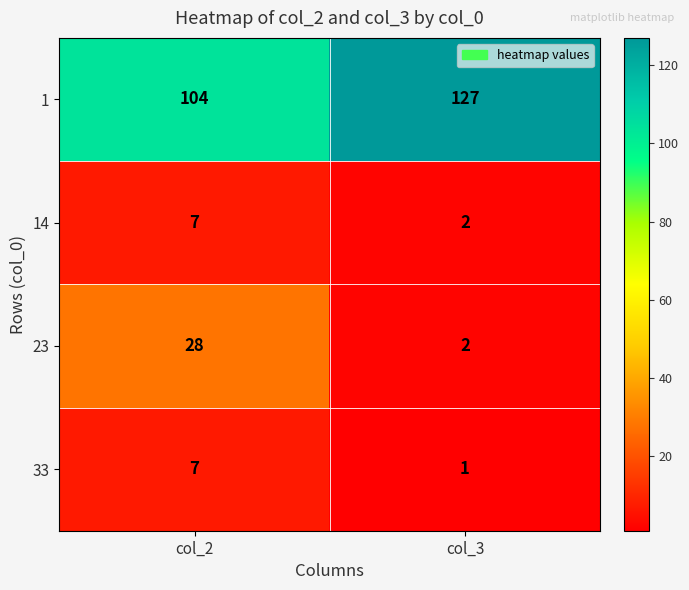

The value of 1 at col_3 is 71. True or false?

False